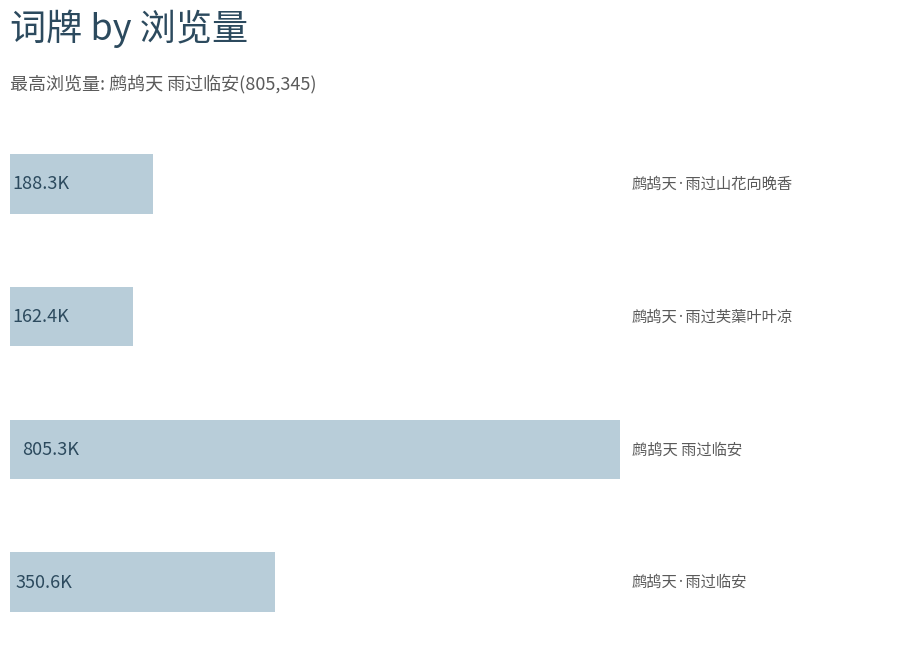

At which category does the chart reach its peak across all series?

2